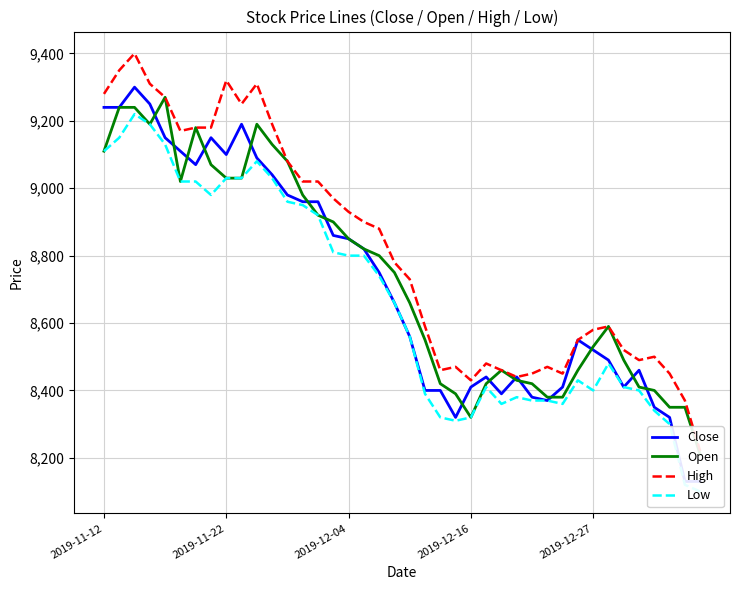

Which has a higher value, 6 or 39?

6